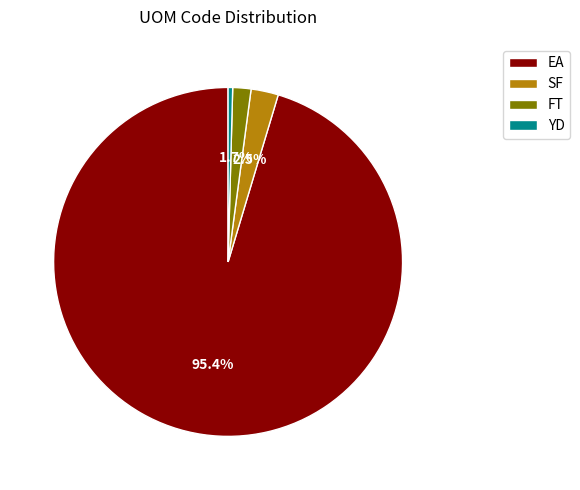

Rank the categories by value from highest to lowest.

EA, SF, FT, YD